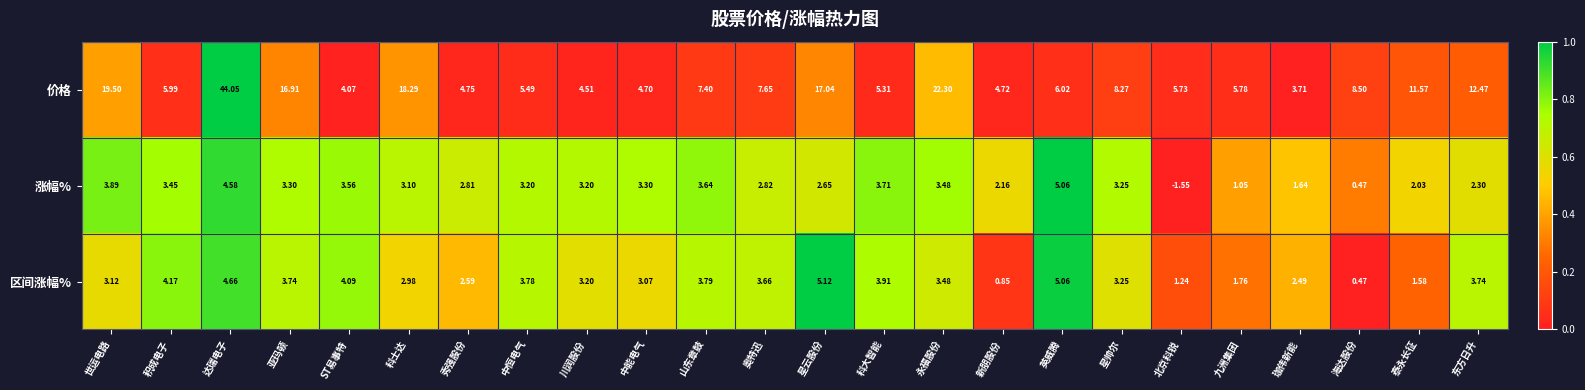

Which series changed the most between 奥特迅 and 星帅尔?

价格